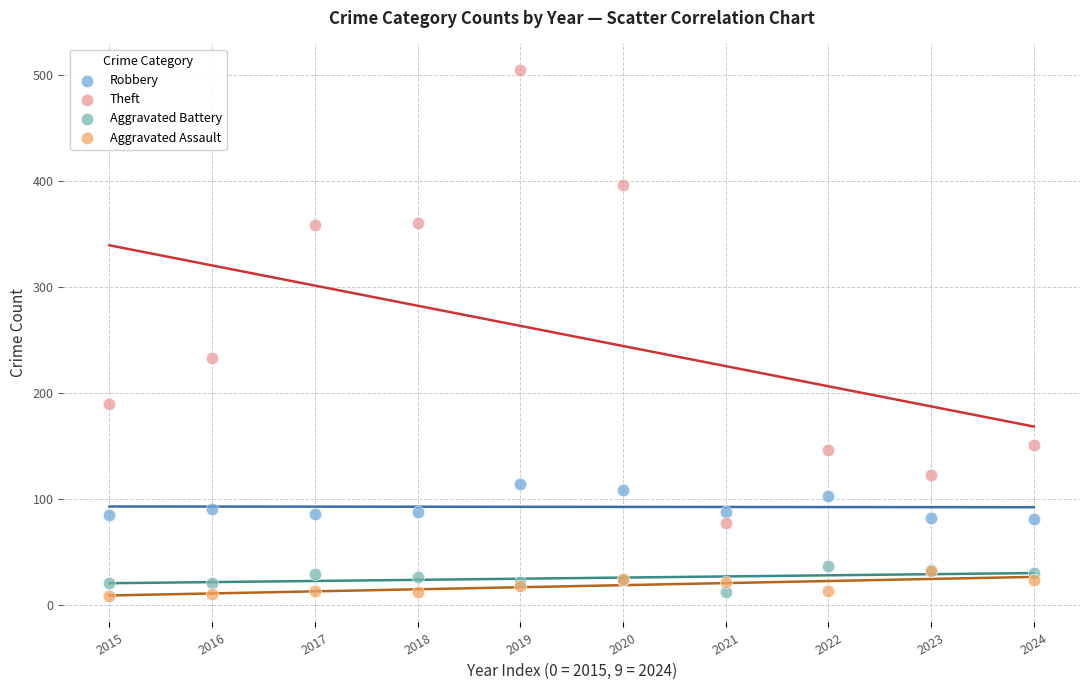

In the Theft series, what Y value is closest to 291?

233